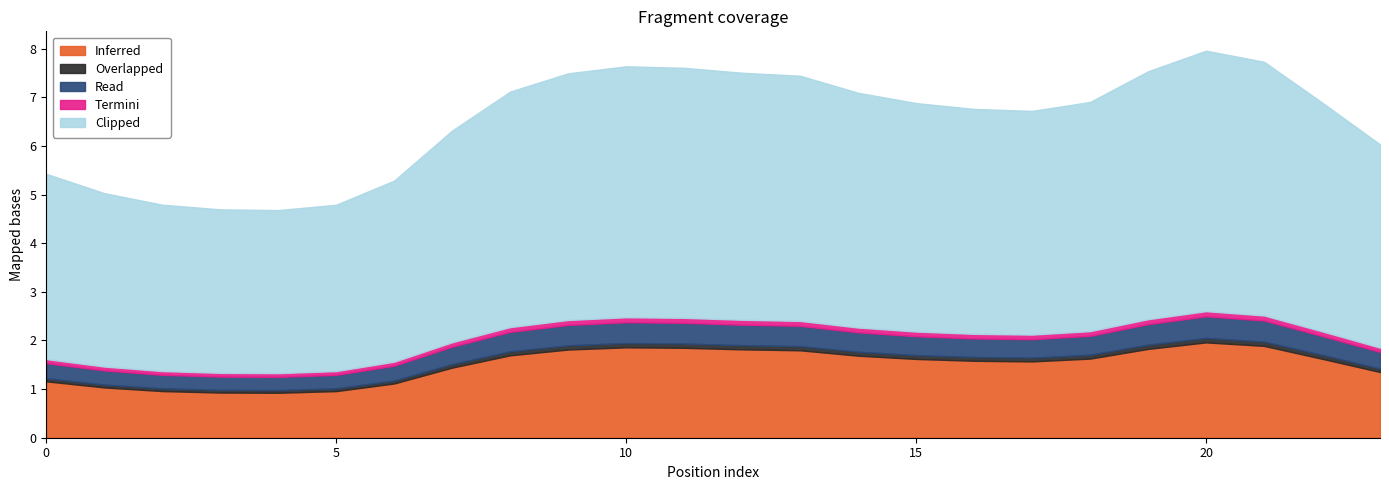

At which label does Overlapped reach its minimum?

4